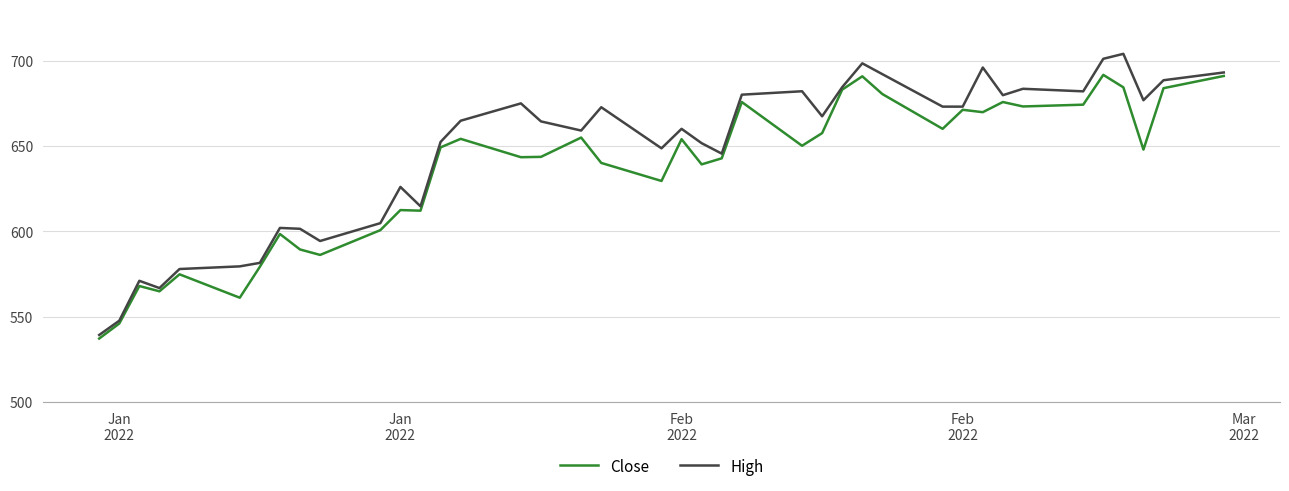

Which series has the largest total across all categories?

High